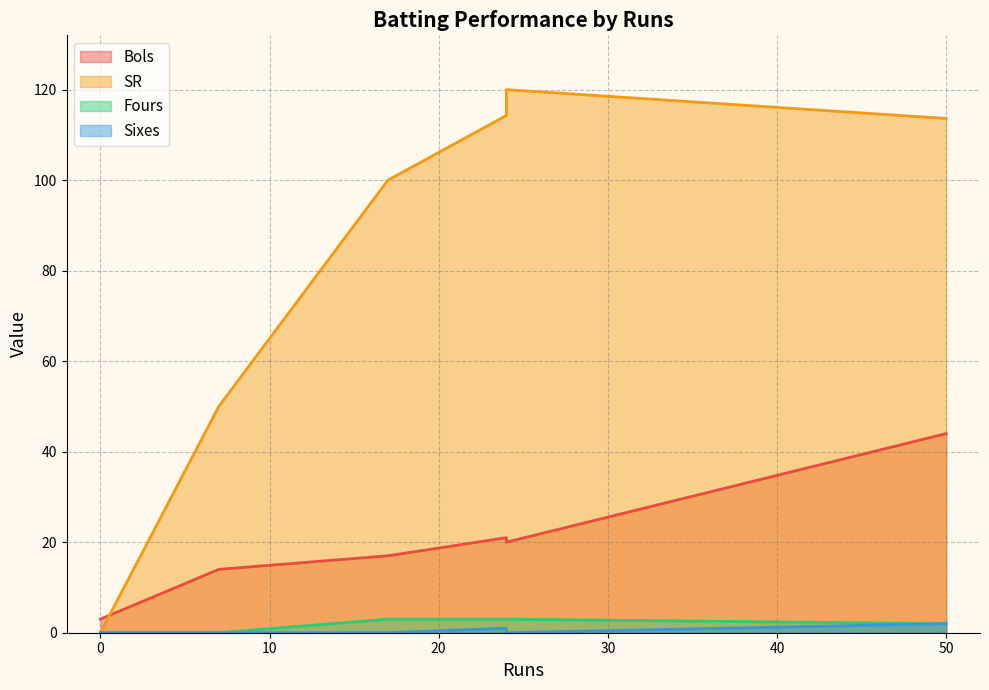

How many lines are shown in the chart?

4